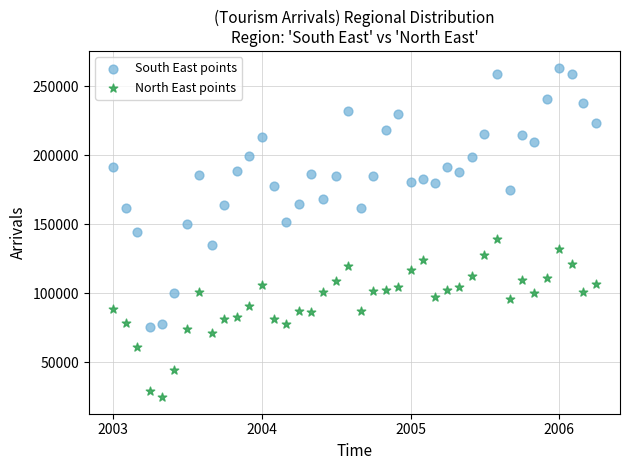

Which series reaches the minimum Y coordinate?

North East points